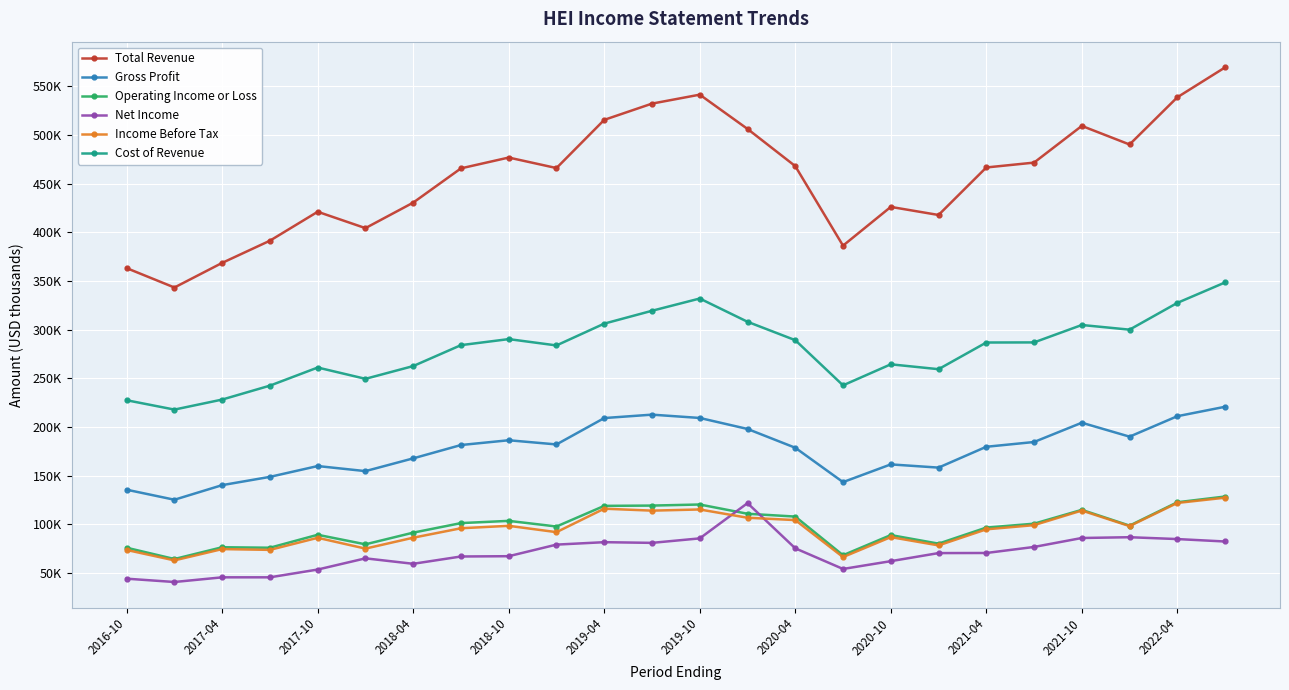

True or false: Operating Income or Loss and Gross Profit intersect in this chart.

False